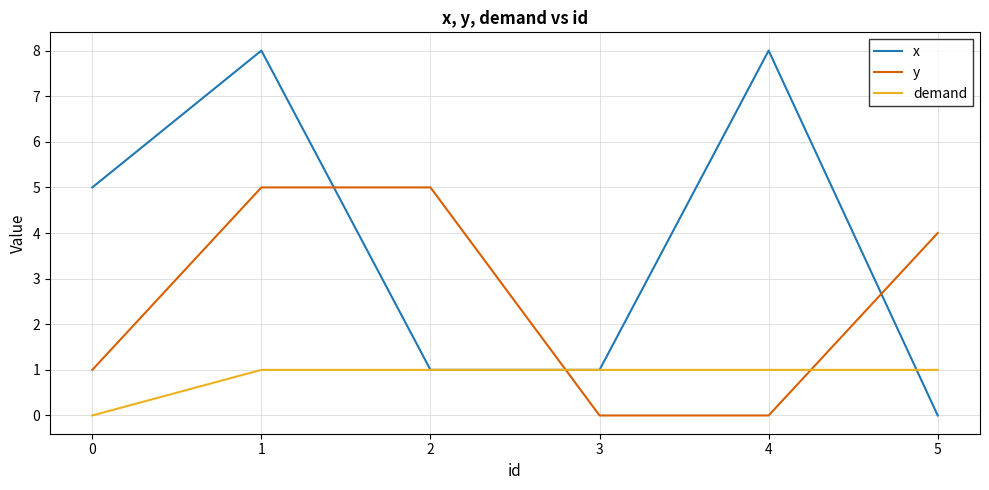

Between 0 and 5, which series saw the biggest shift?

x